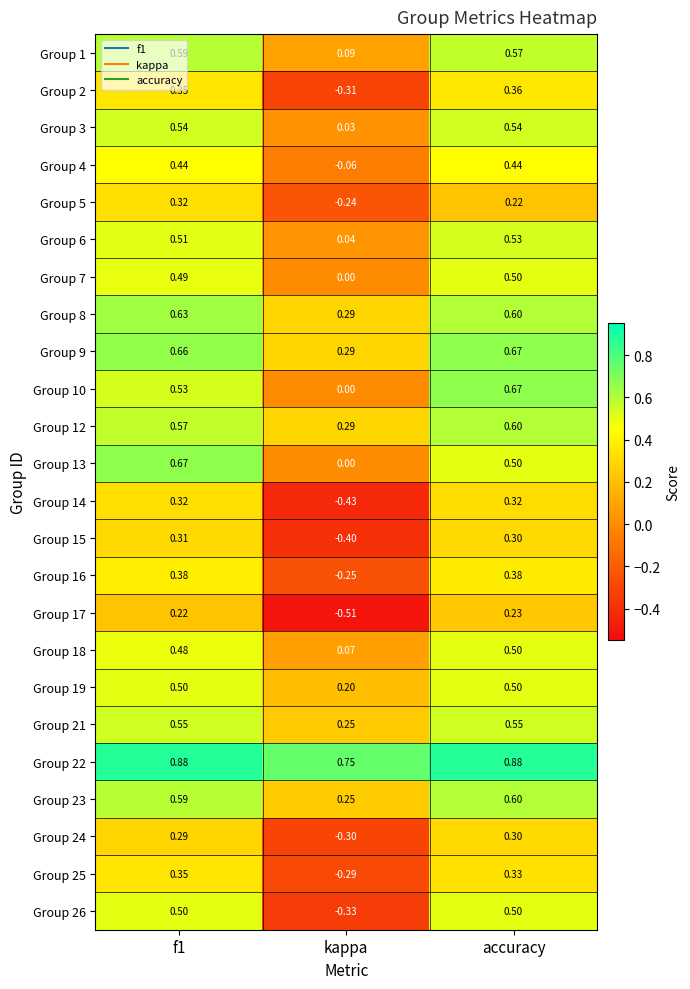

At which label does Group 4 reach its minimum?

kappa